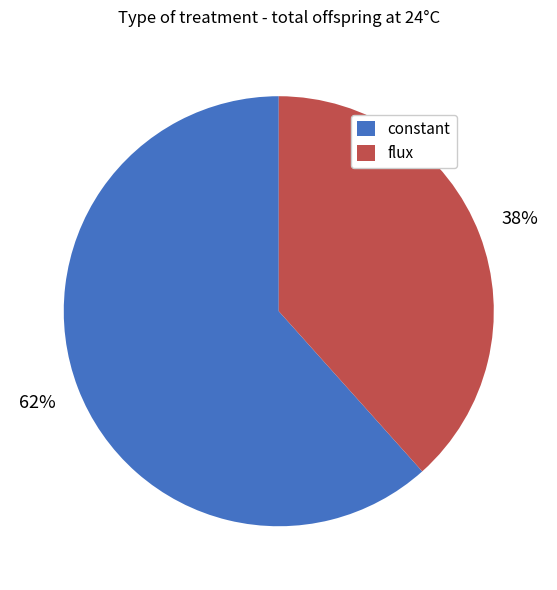

Does constant account for over 50% of the chart?

Yes